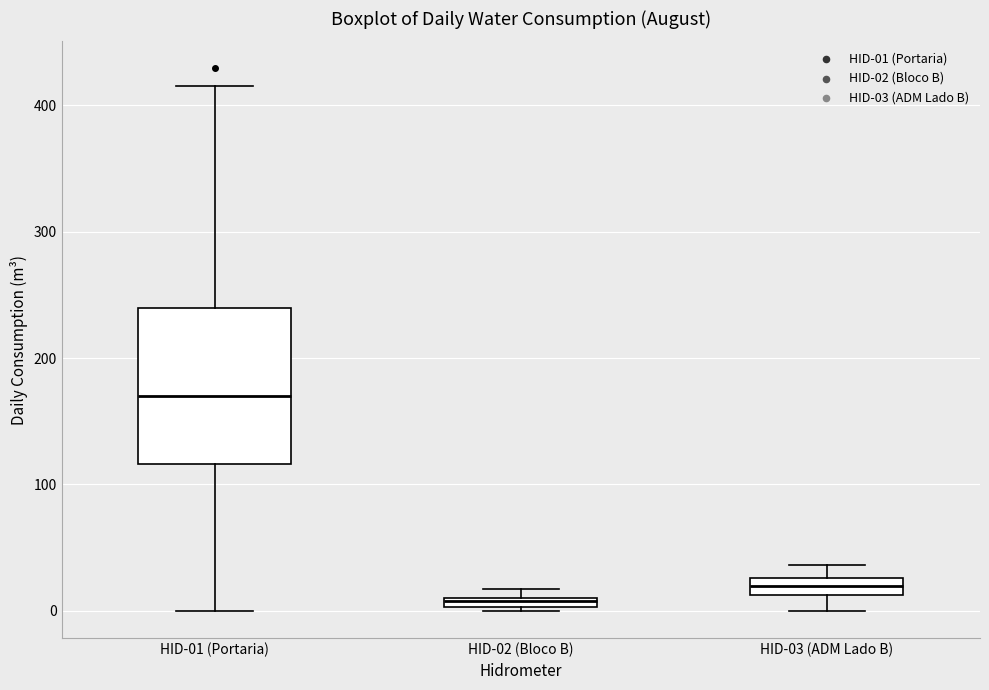

Where does the median line of the box for HID-01 (Portaria) sit on the y-axis? The values are not printed on the chart, so give them approximately, as read against the axis.

170